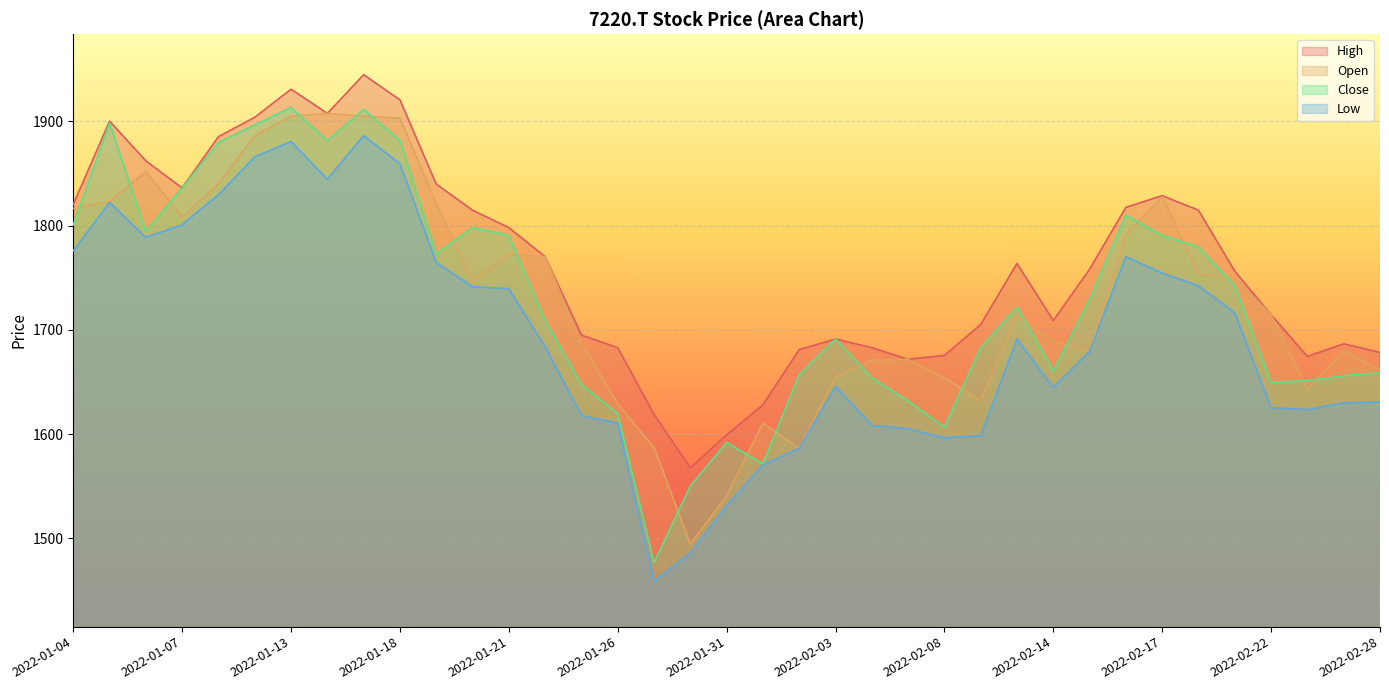

How many data points in High are above 1758?

19